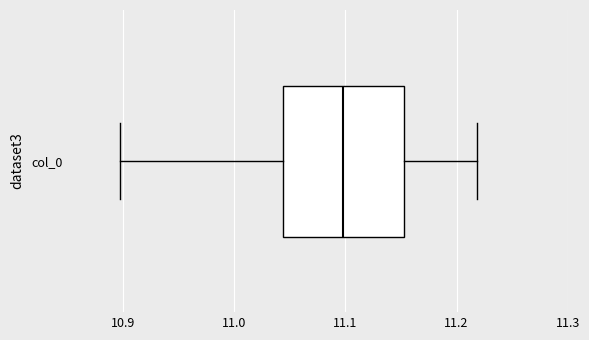

Transcribe this box plot: give where the median line is, the range the box spans, and where the two whiskers end, as read against the x-axis. The values are not printed on the chart, so give them approximately, as read against the axis.

median 11.10, box 11.04 to 11.15, whiskers 10.90 to 11.22